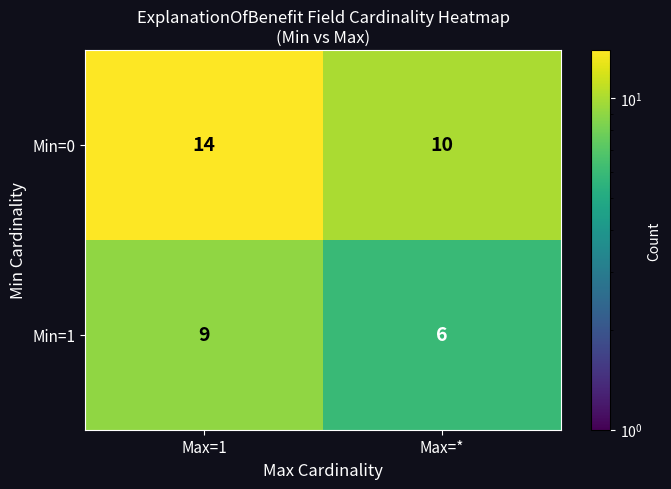

The Min=0 series shows 10 at Max=*. True or false?

True